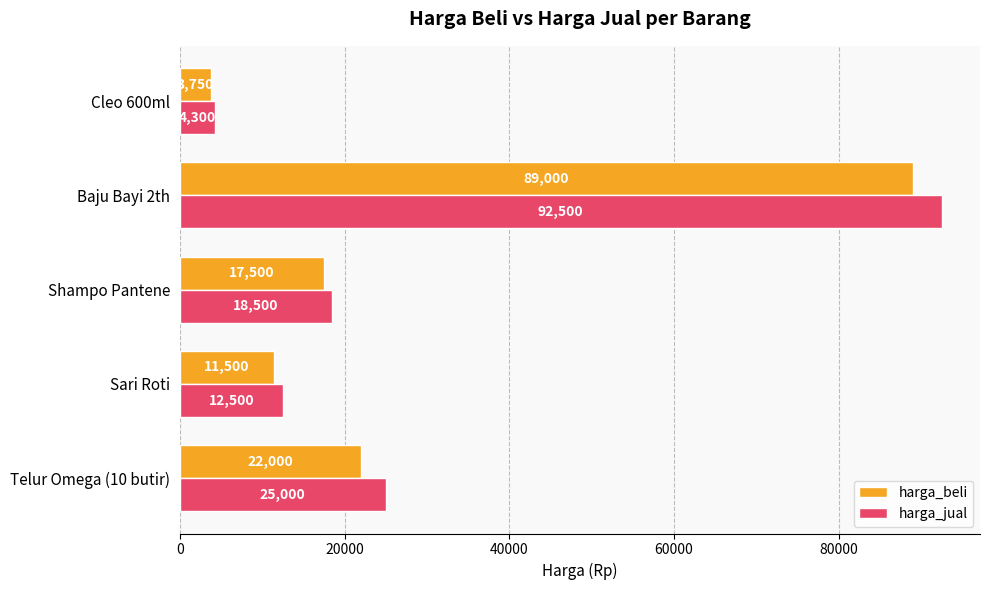

Is it true that harga_beli equals 17500 at Shampo Pantene?

True